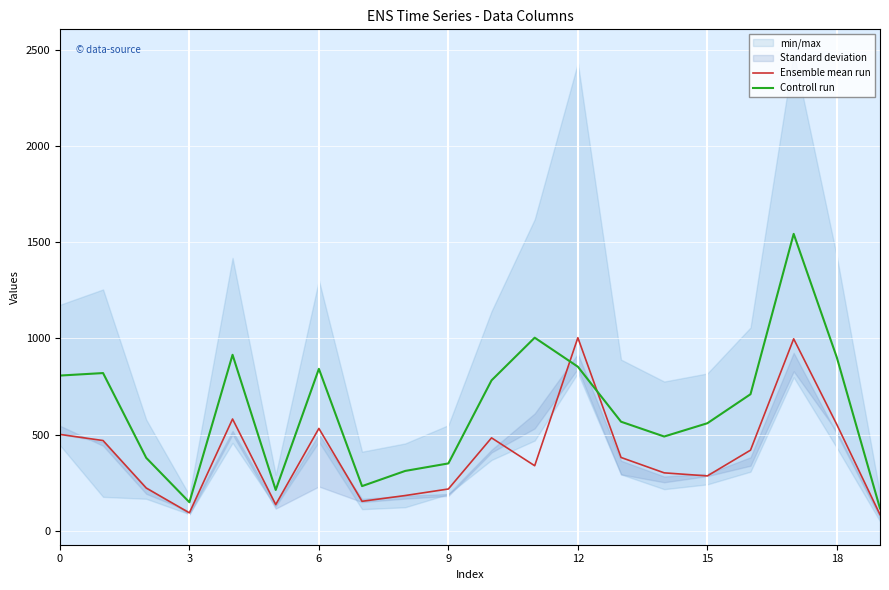

What is the label of the 6th point from the right?

14